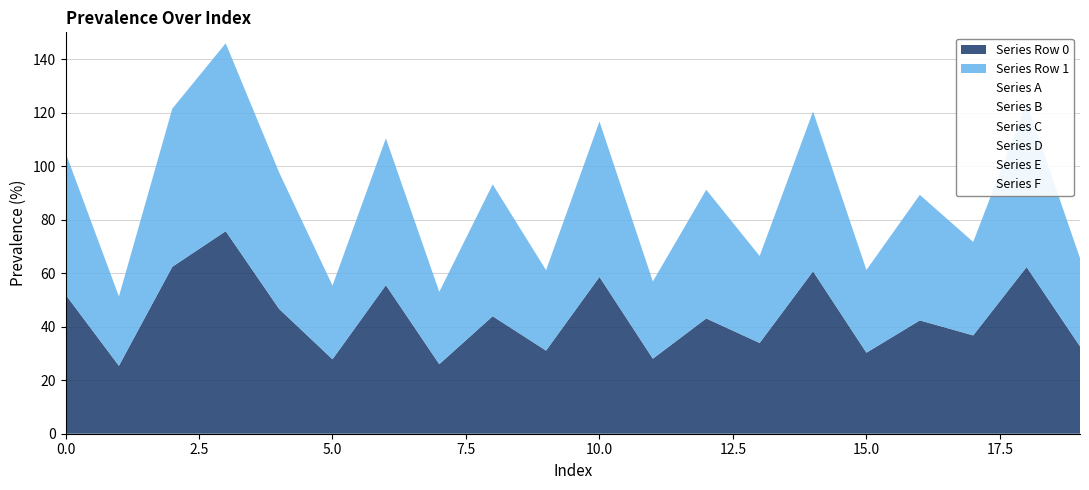

What is the sum of the Series A values at Row 1 and Row 0?

105.1